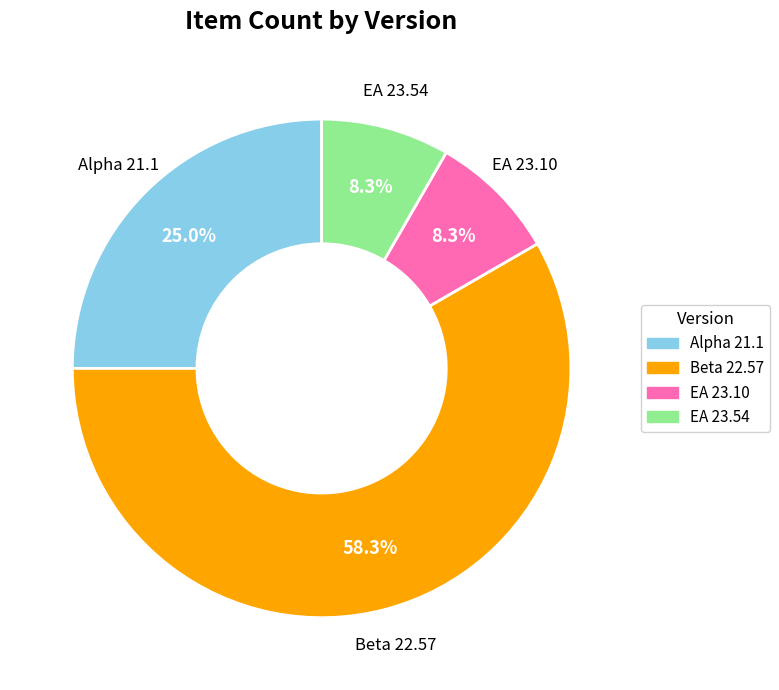

What percentage is the EA 23.54 slice, to the nearest percent?

8%